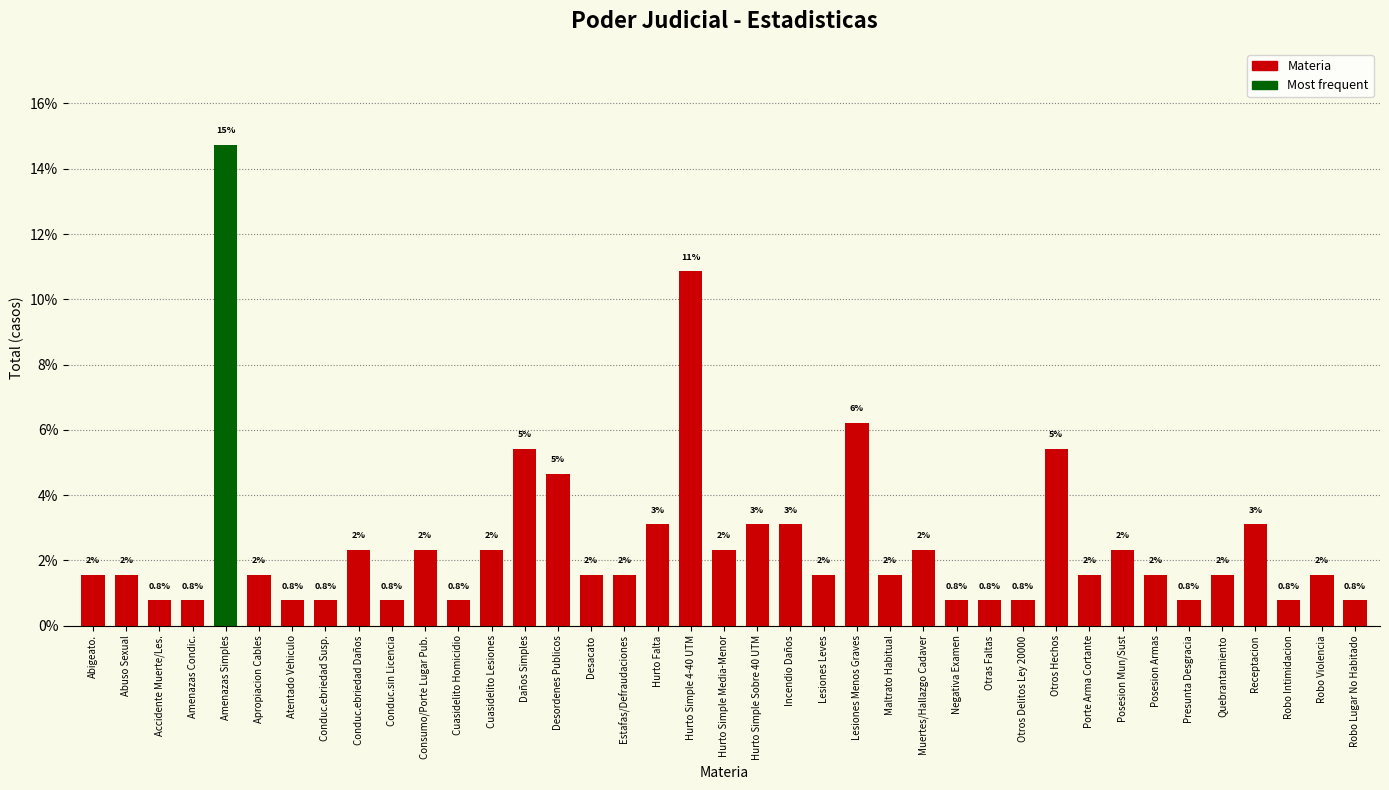

Are the bars horizontal?

No